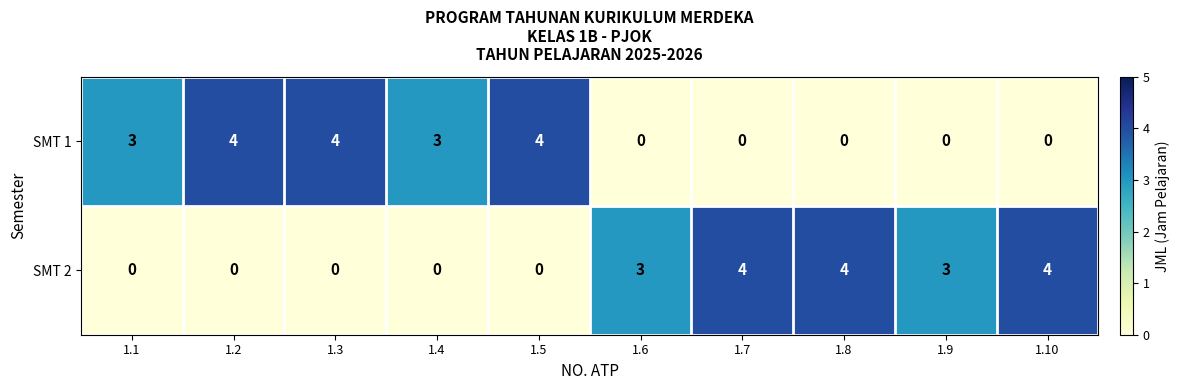

What is the sum of all SMT 2 values?

18